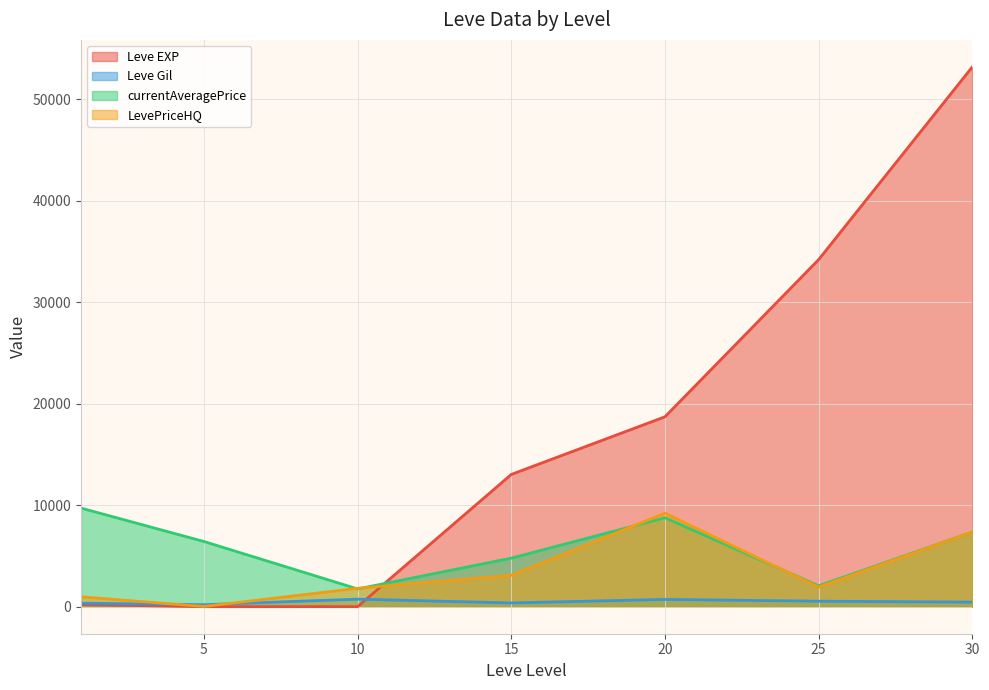

True or false: LevePriceHQ and currentAveragePrice intersect in this chart.

True